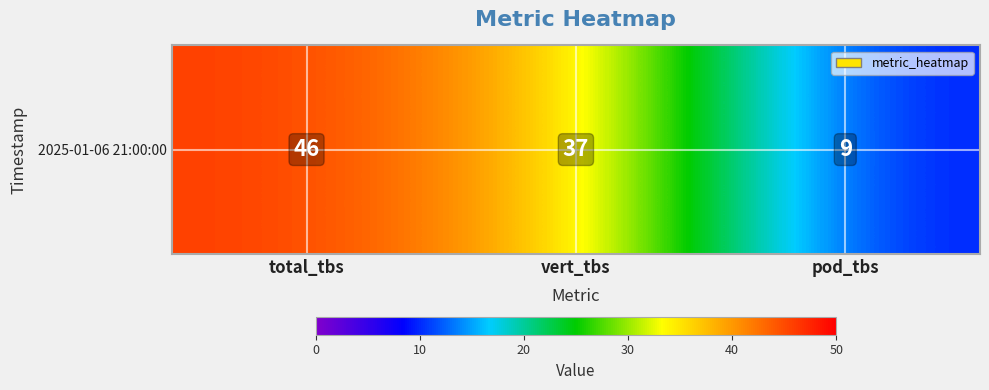

Between total_tbs and pod_tbs, which is larger?

total_tbs